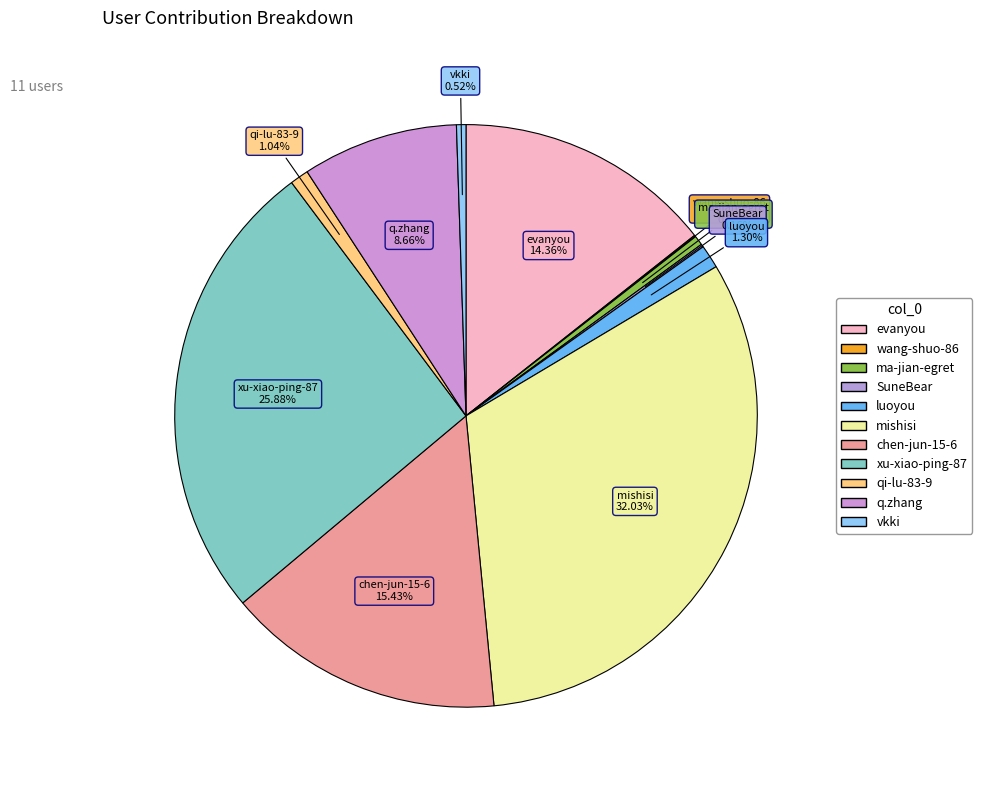

What is the change in value from SuneBear to qi-lu-83-9?

+5353